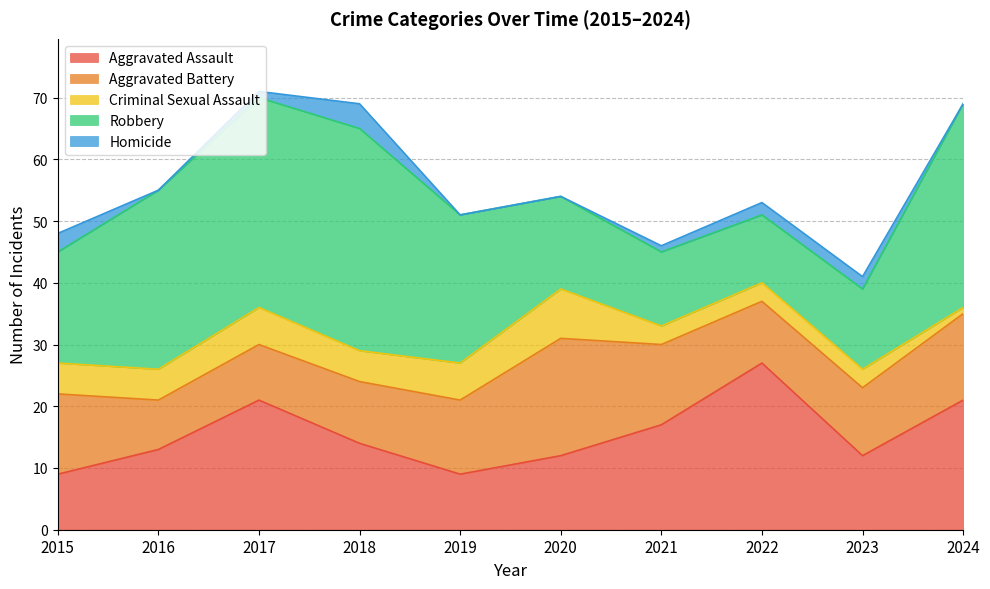

Reading left to right, transcribe all the data shown in this chart.

Aggravated Assault: 2015=9	2016=13	2017=21	2018=14	2019=9	2020=12	2021=17	2022=27	2023=12	2024=21
Aggravated Battery: 2015=13	2016=8	2017=9	2018=10	2019=12	2020=19	2021=13	2022=10	2023=11	2024=14
Criminal Sexual Assault: 2015=5	2016=5	2017=6	2018=5	2019=6	2020=8	2021=3	2022=3	2023=3	2024=1
Robbery: 2015=18	2016=29	2017=34	2018=36	2019=24	2020=15	2021=12	2022=11	2023=13	2024=33
Homicide: 2015=3	2016=0	2017=1	2018=4	2019=0	2020=0	2021=1	2022=2	2023=2	2024=0